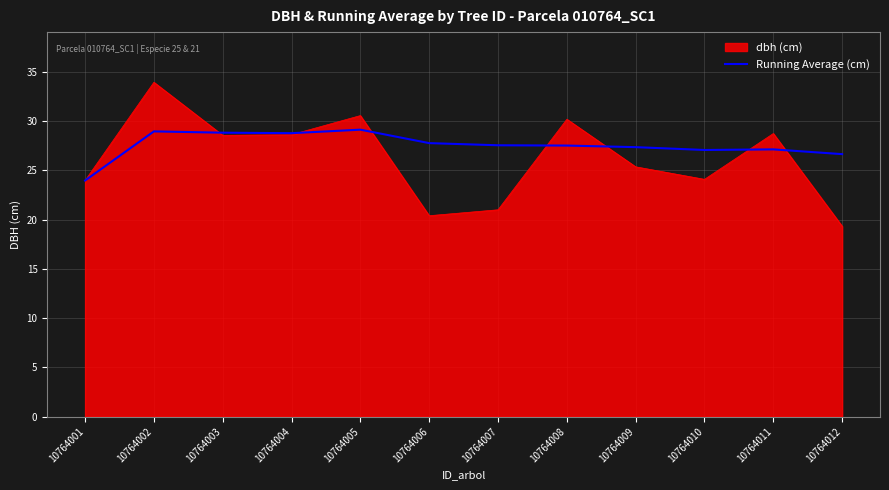

How many lines are shown in the chart?

2